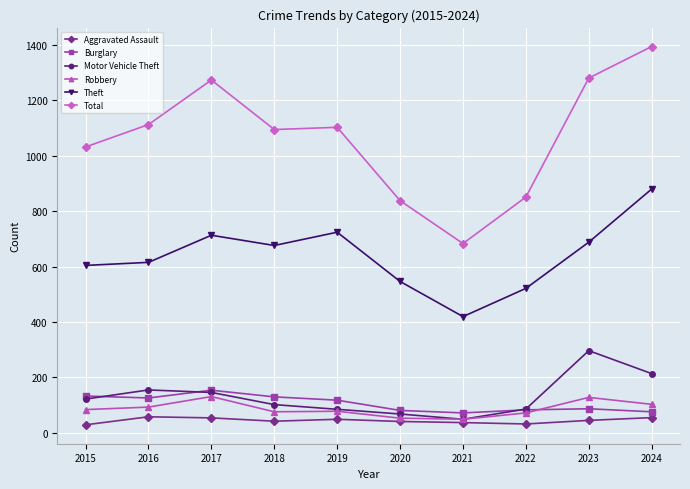

Which series has the largest total across all categories?

Total